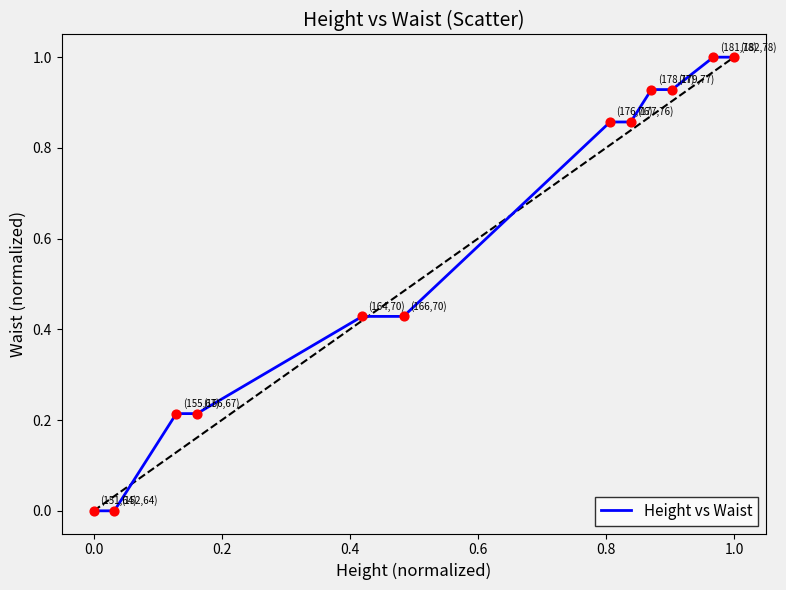

What is the greatest value displayed?

1.0